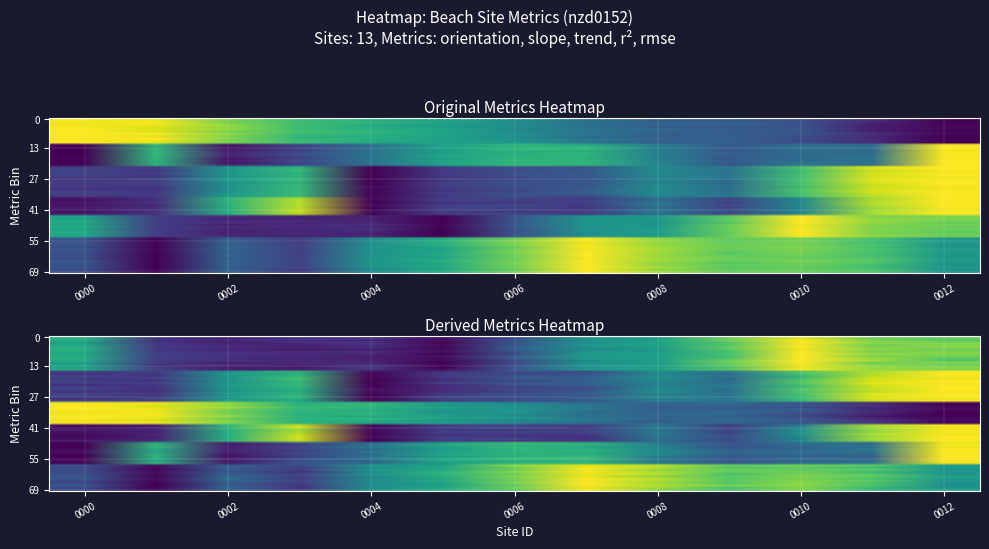

What is the highest value of the beach_slope series?

1.5